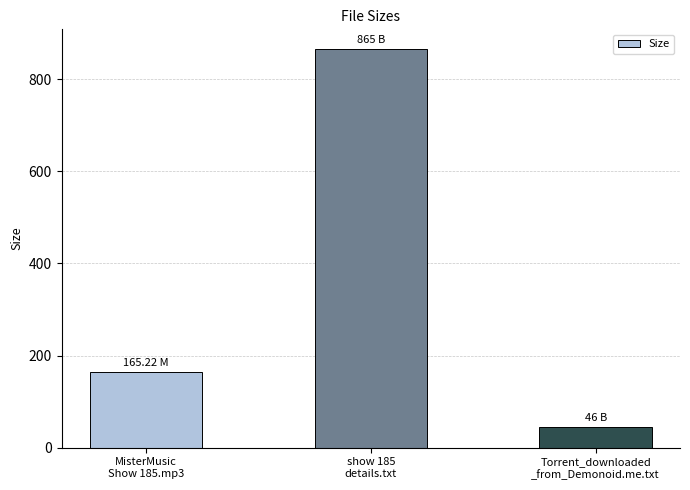

What is the ratio of the value at MisterMusic
Show 185.mp3 to the value at Torrent_downloaded
_from_Demonoid.me.txt?

3.6